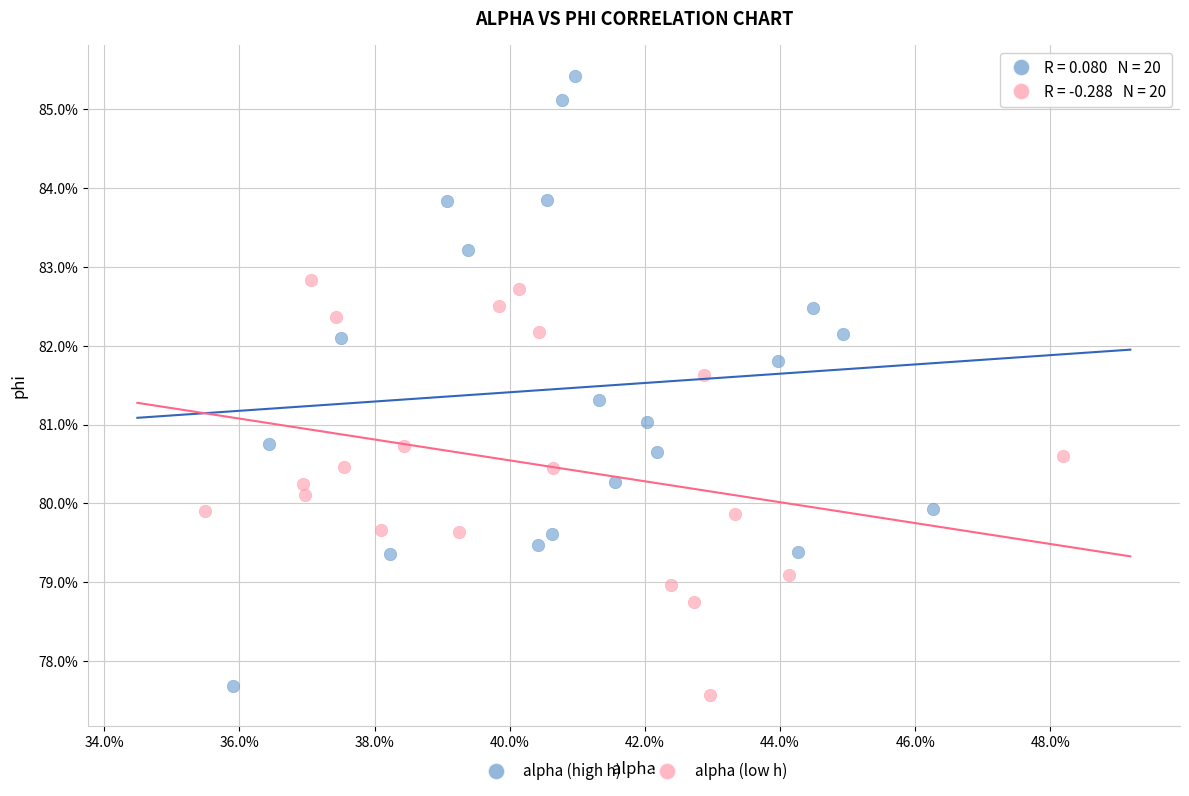

Which series has the widest spread of Y values?

alpha (high h)